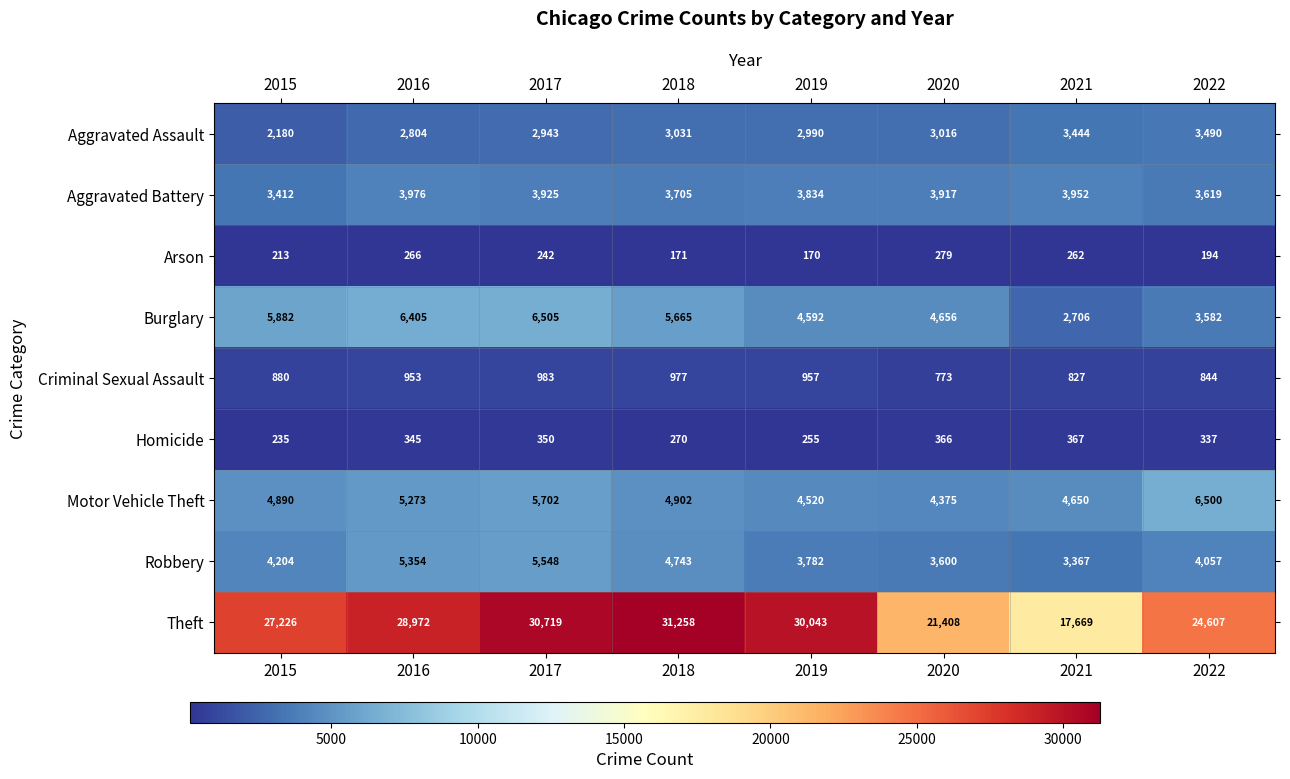

Which series has the widest spread of values?

Theft